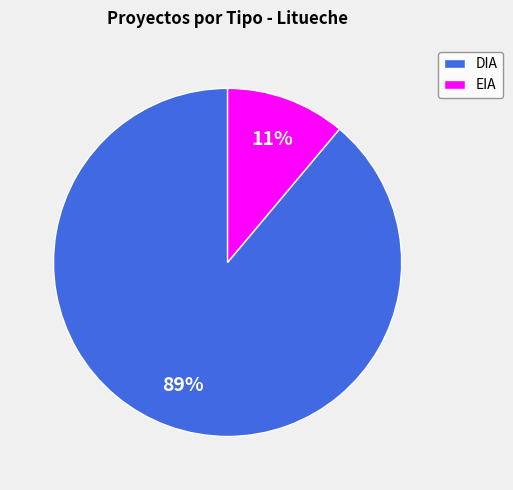

Do EIA and DIA together represent more than half of the pie?

Yes